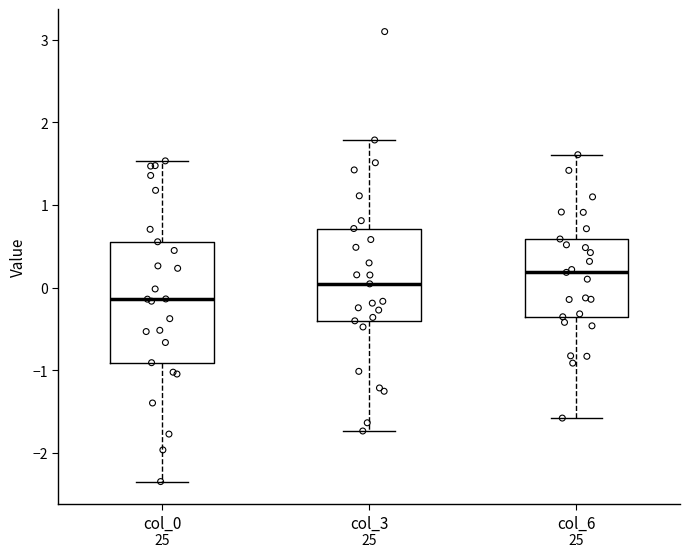

Which box has the lowest median line?

col_0